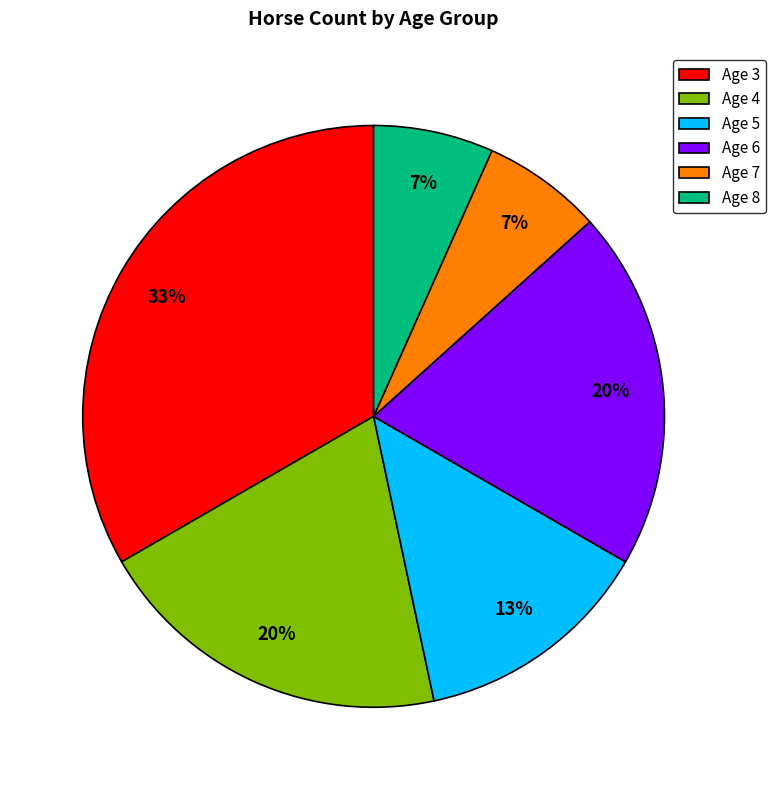

Between Age 3 and Age 5, which is larger?

Age 3